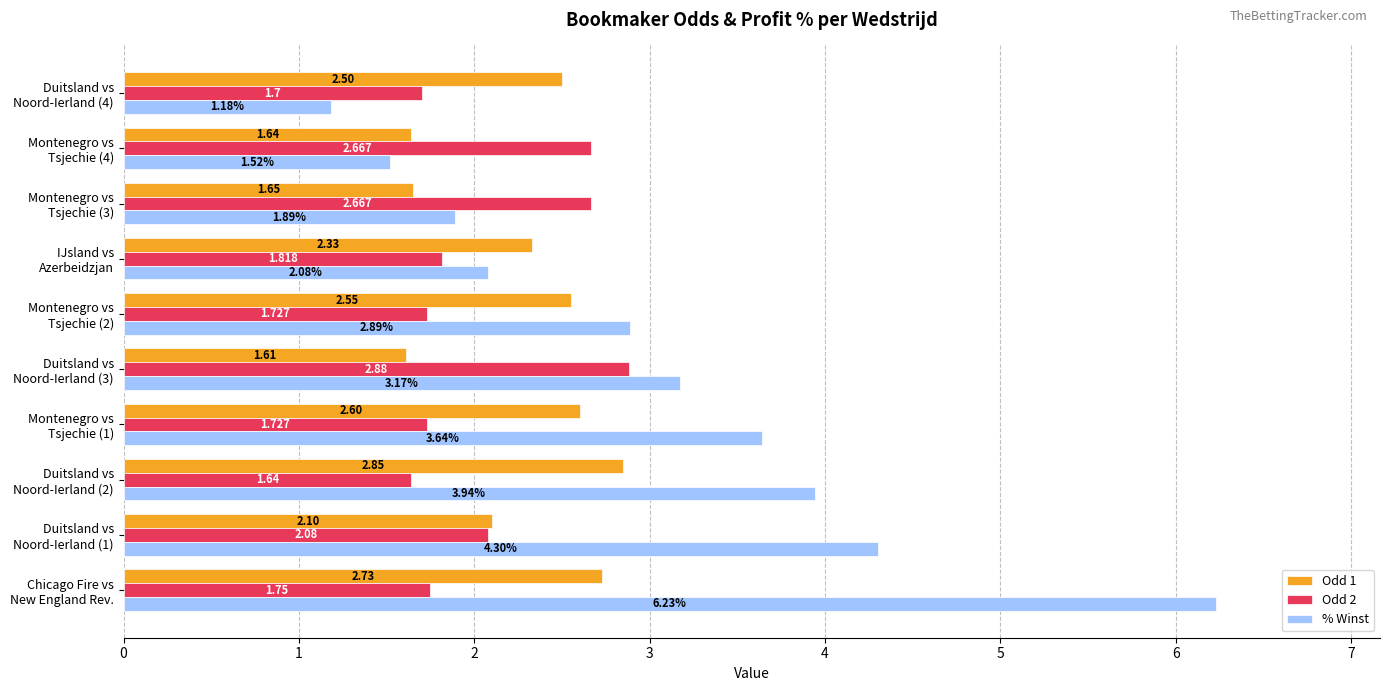

Which series has the largest range (max minus min)?

% Winst